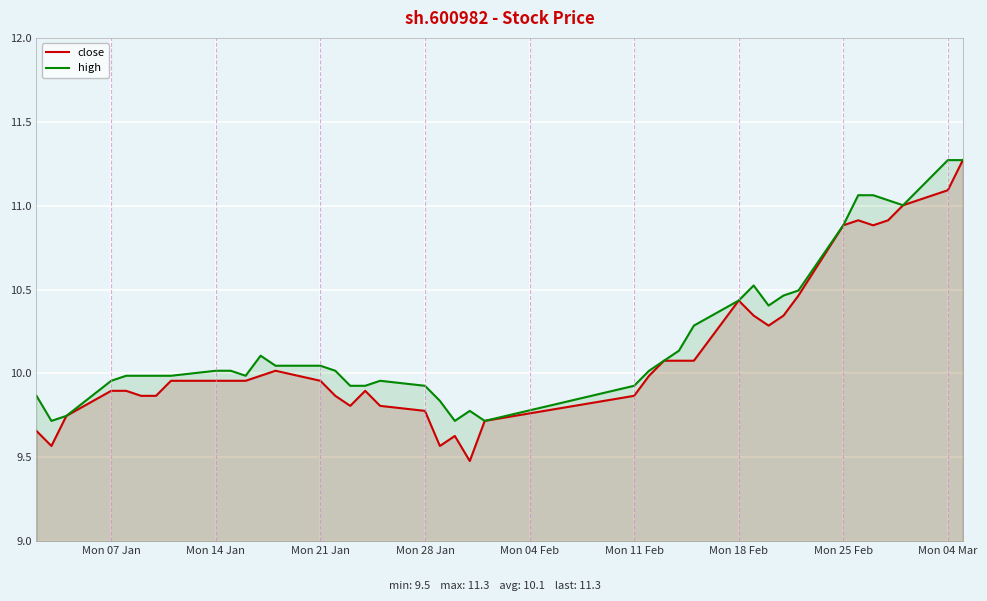

Is it true that high equals 13.7 at Mon 21 Jan?

False